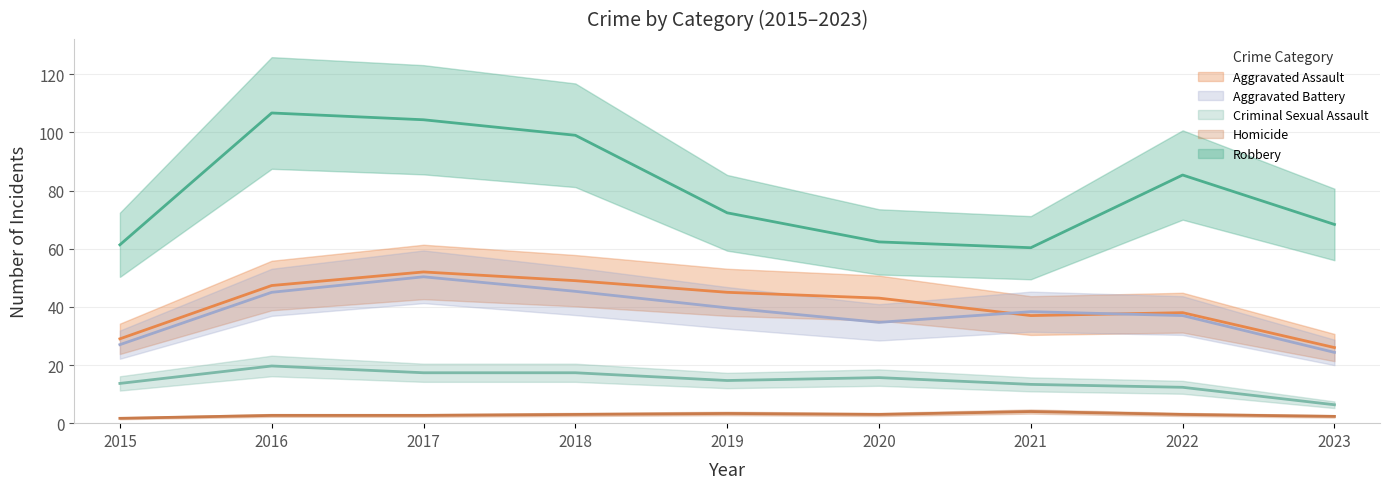

True or false: Aggravated Assault has a value of 92 at 2016.

False